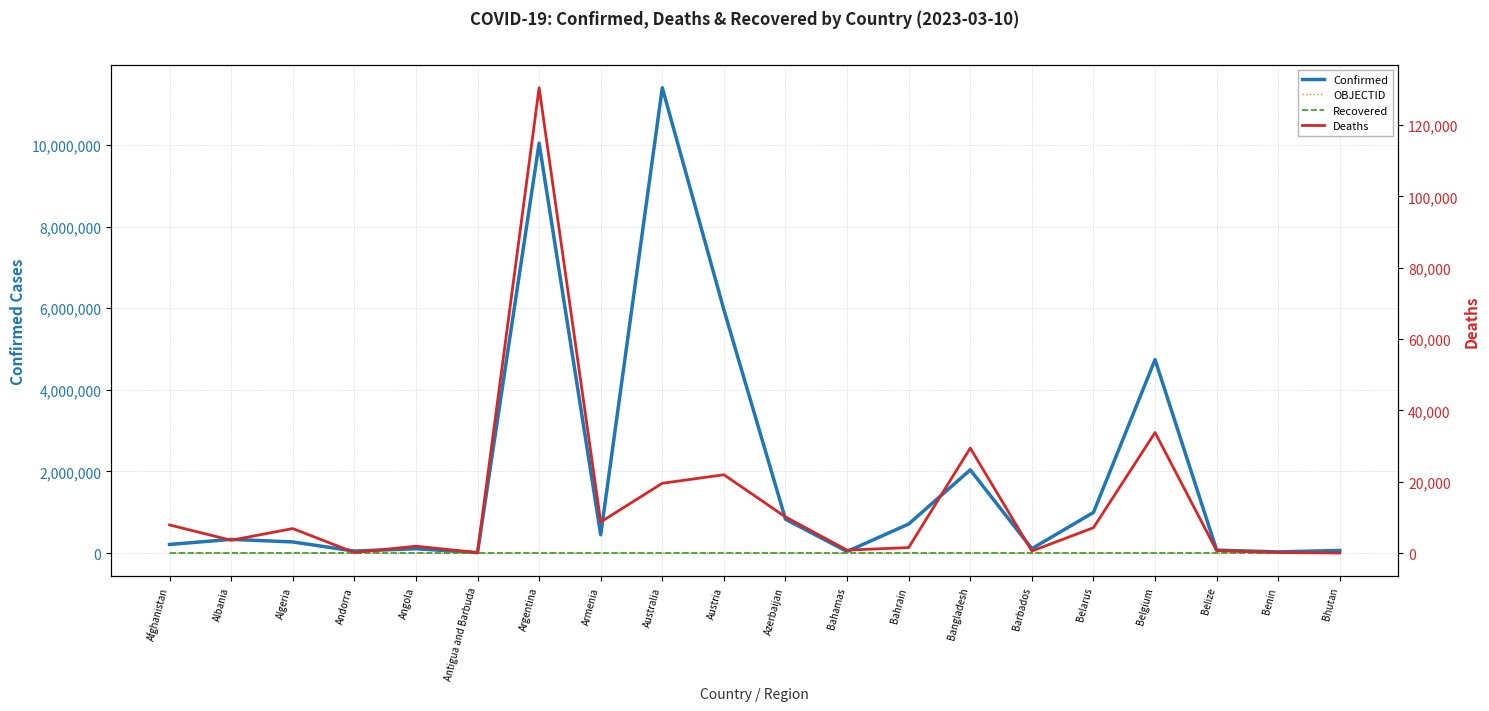

Between Andorra and Belize, which series saw the biggest shift?

Confirmed